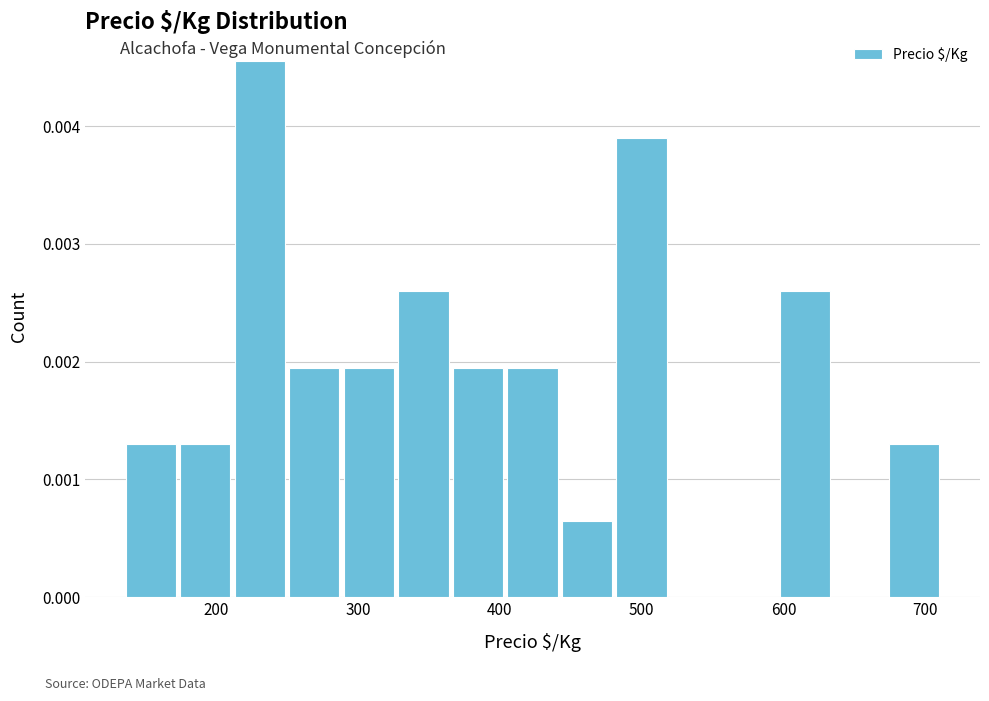

Around what value on the x-axis is the tallest bar? Give the approximate position of its centre, as read against the axis.

230